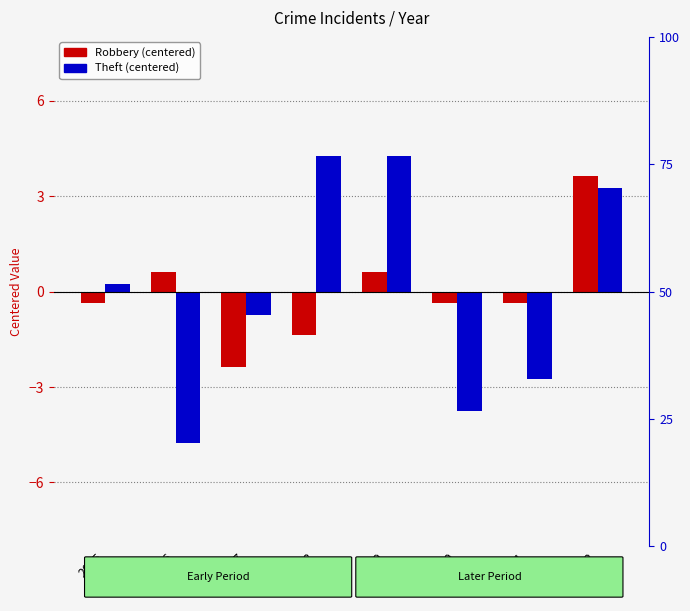

What is the difference between the highest and lowest values at 2022?

0.4